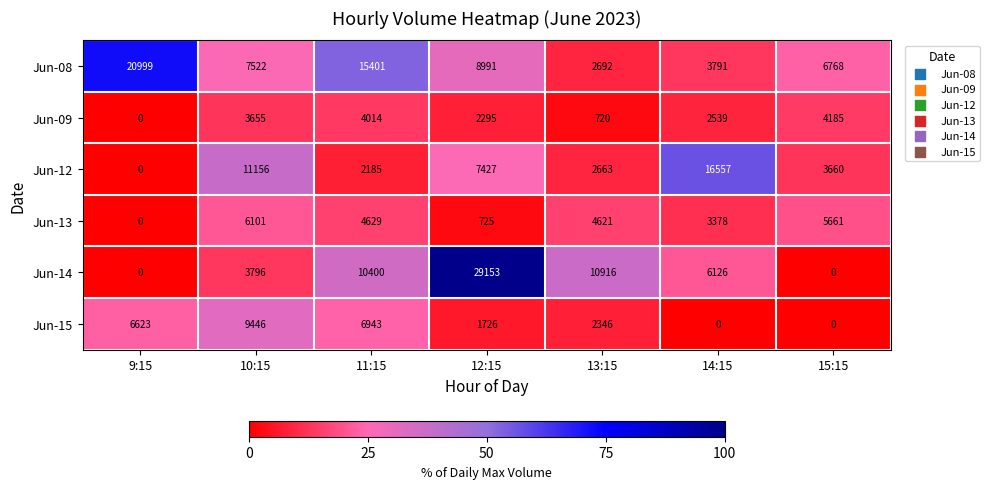

Rank the series at 14:15 from highest to lowest value.

Jun-12, Jun-14, Jun-08, Jun-13, Jun-09, Jun-15